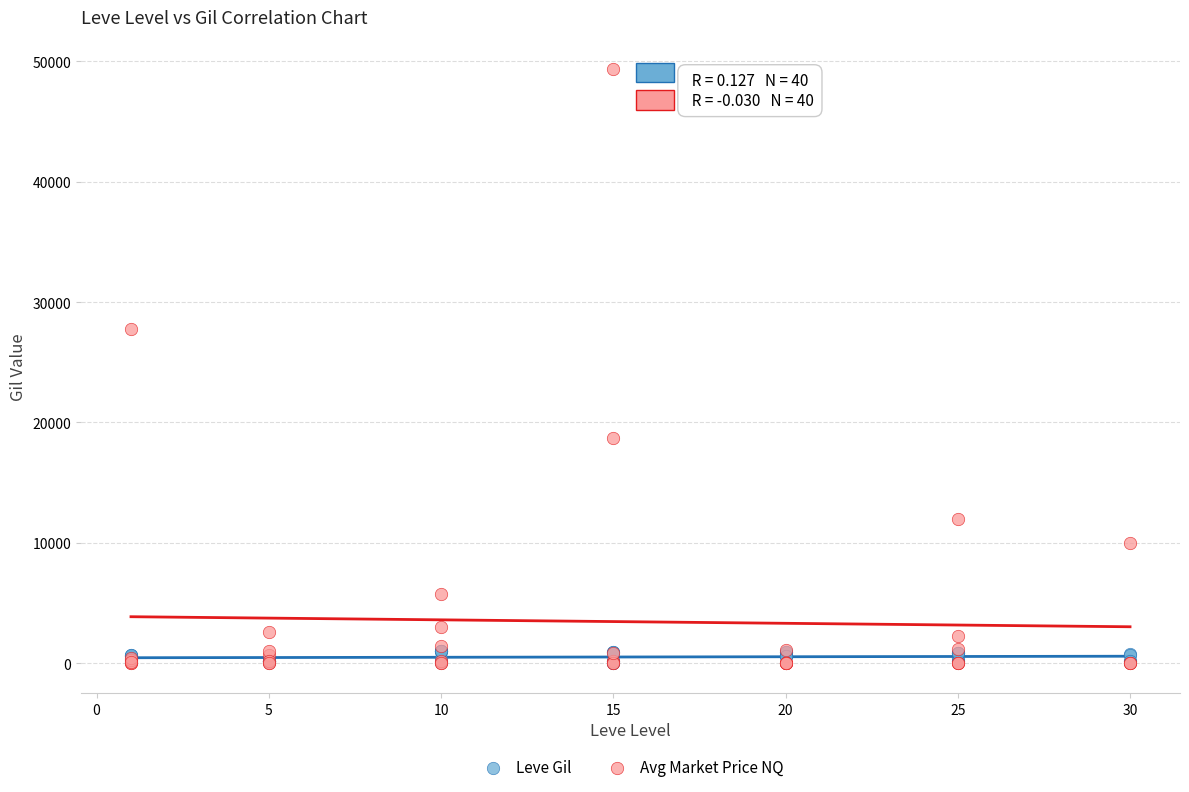

Which series reaches the maximum Y coordinate?

Avg Market Price NQ